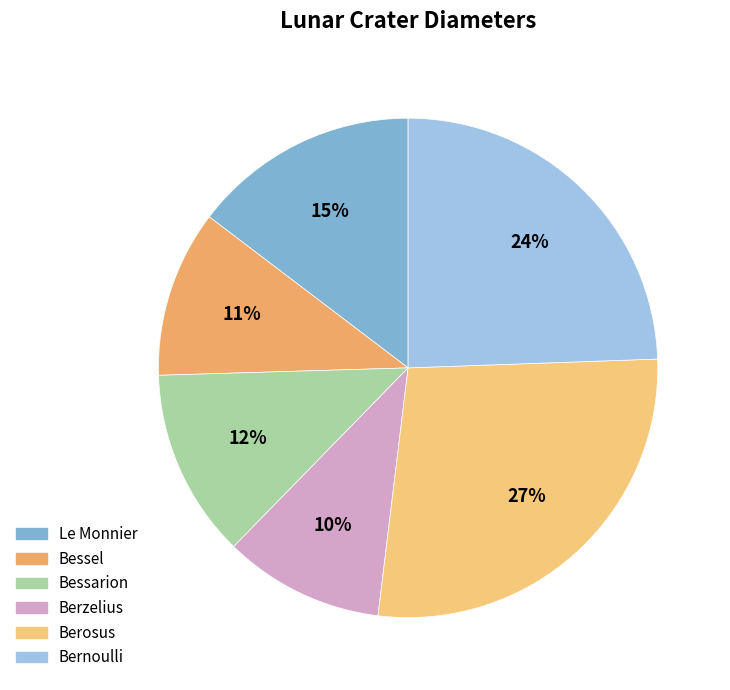

Is it true that Bessel is 3% of the pie?

False